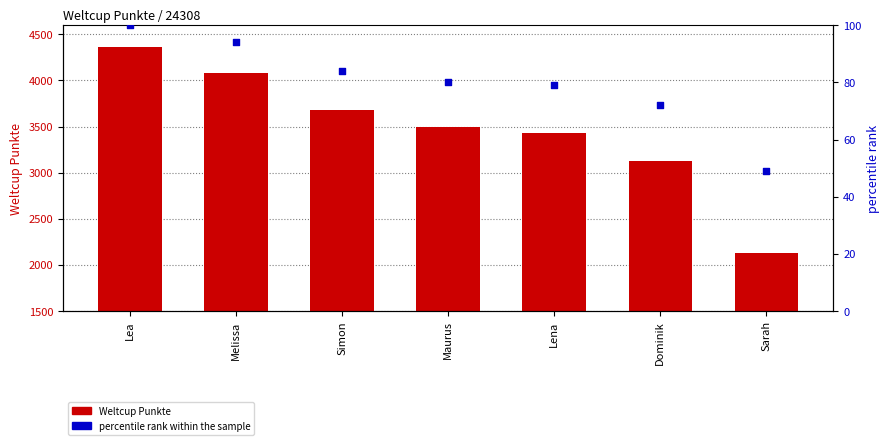

Is the value of percentile rank within the sample at Maurus greater than the value of Weltcup Punkte at Dominik?

No